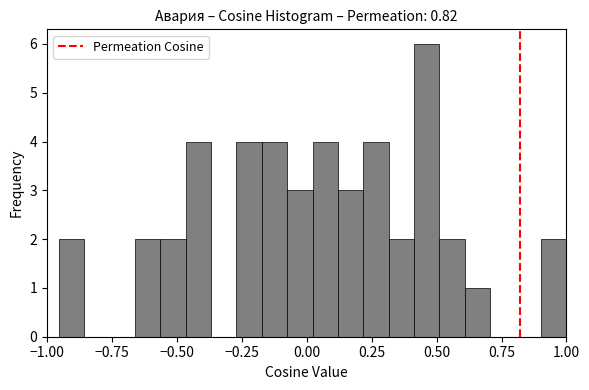

Read against the x-axis, roughly where is the centre of the tallest bar?

0.45